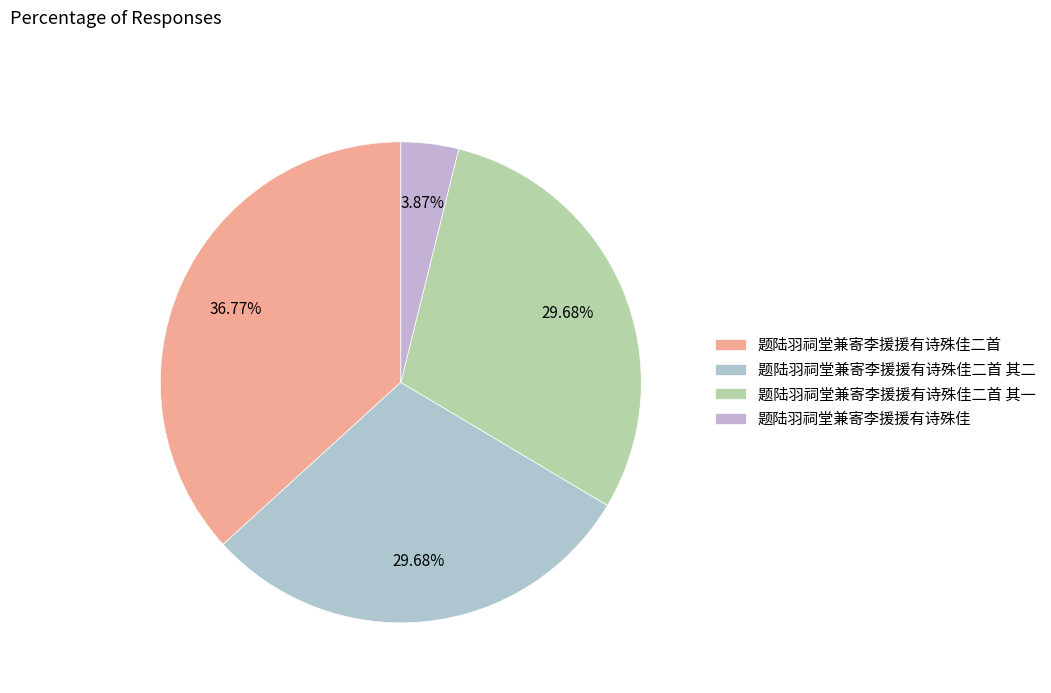

To the nearest percent, what is the average slice percentage?

25%